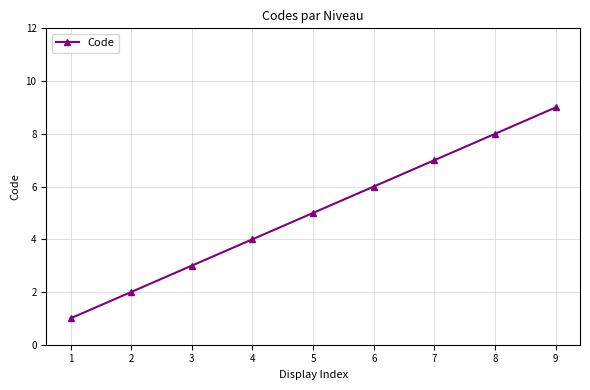

Which has a higher value, 6 or 9?

9